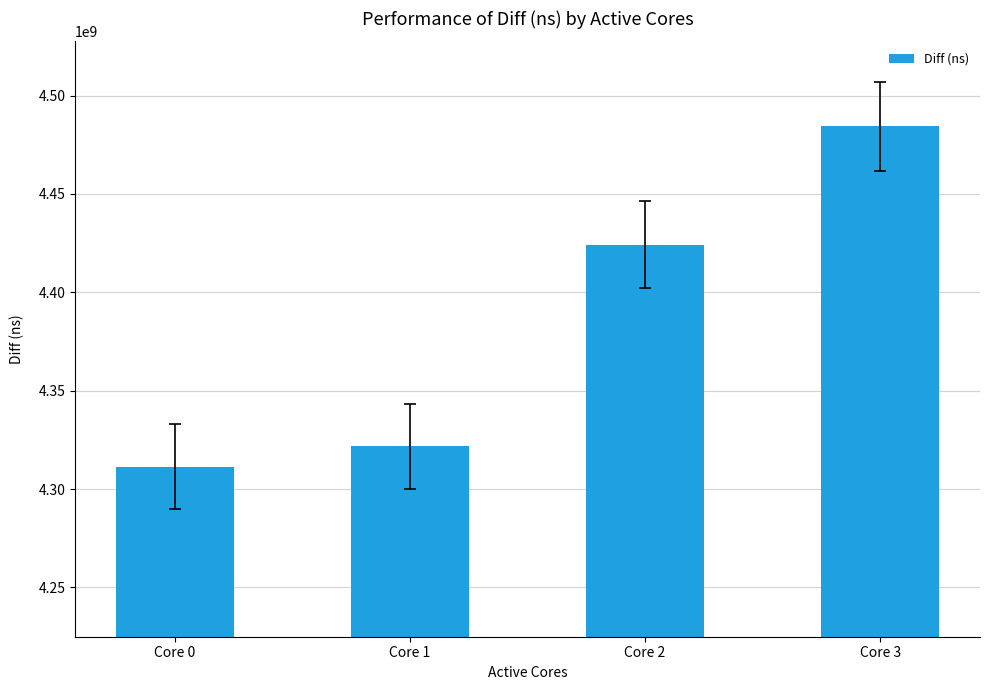

True or false: the data shows 4321795182 at Core 1.

True